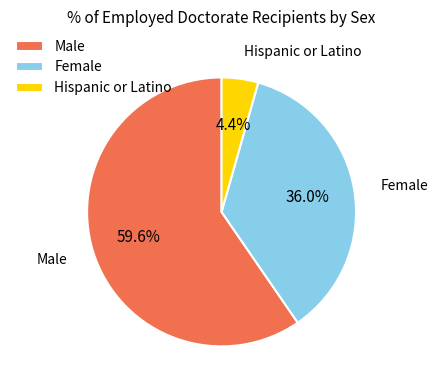

To the nearest percent, what is the difference between the largest and smallest slice percentages?

55%